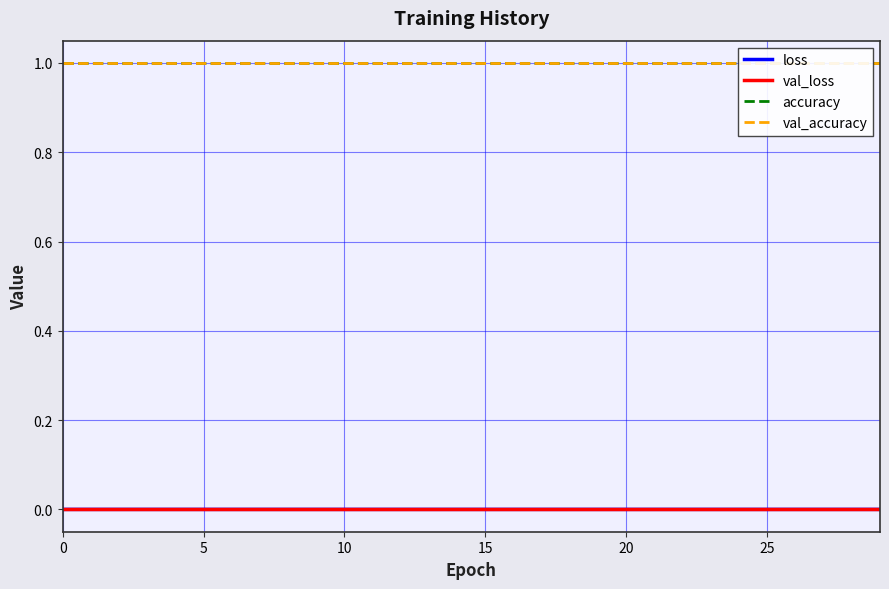

At 0, list the series in order from largest to smallest.

accuracy, val_accuracy, val_loss, loss